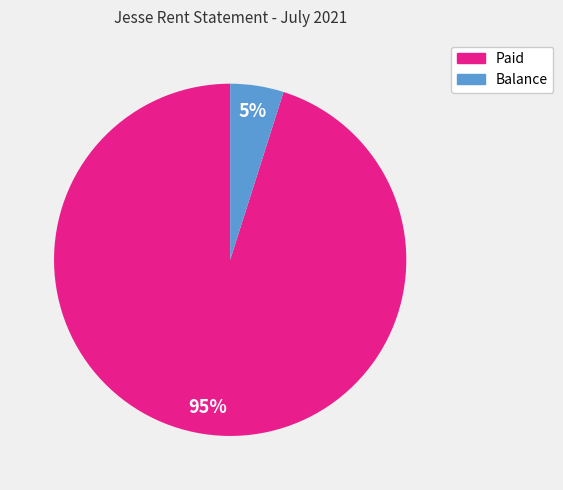

Does any single category account for the majority?

Yes